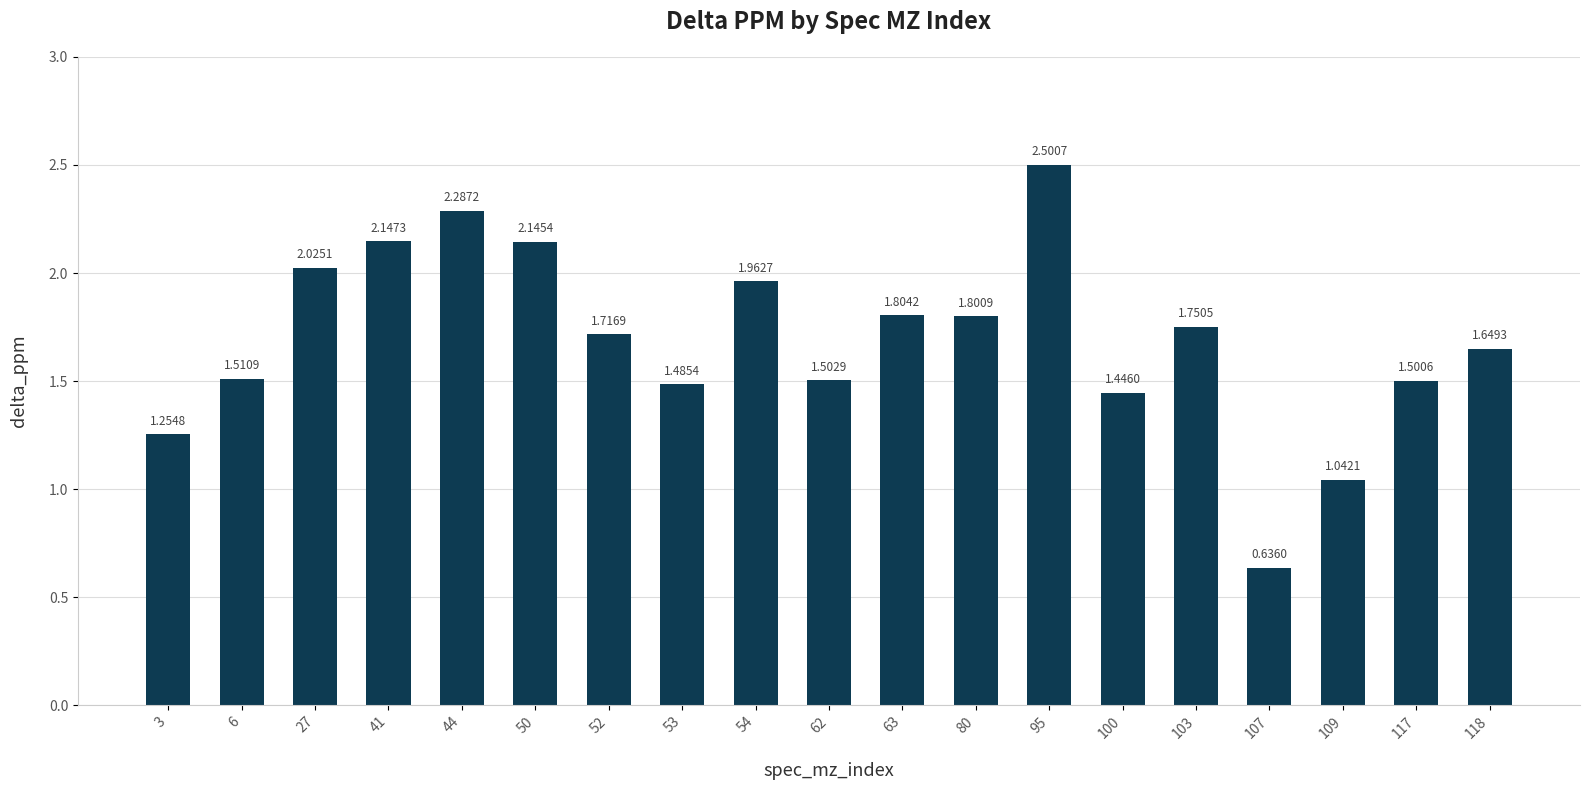

Which has a higher value, 80 or 44?

44